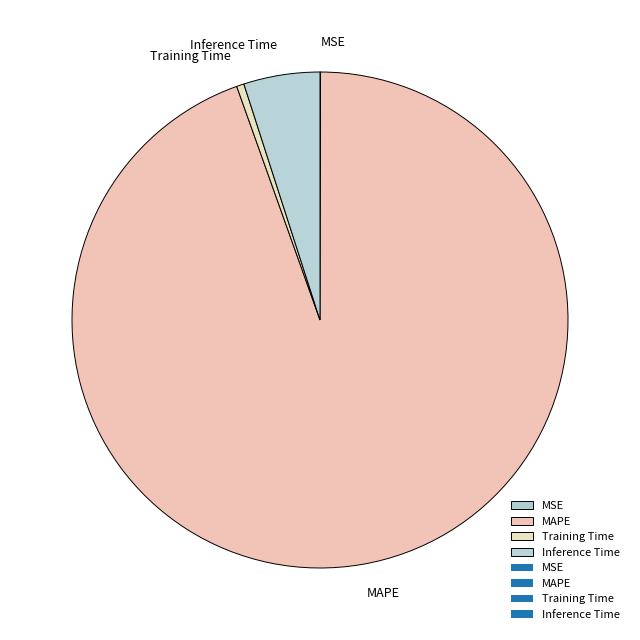

Which has a higher value, Inference Time or MAPE?

MAPE